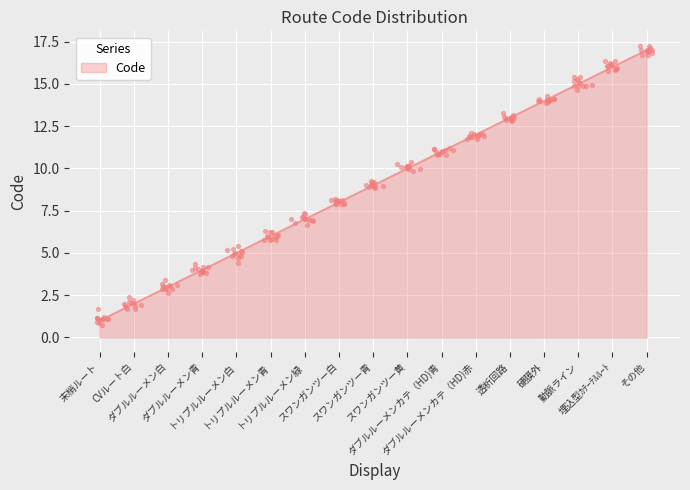

What is the change in value from スワンガンツー黄 to 硬膜外?

+4